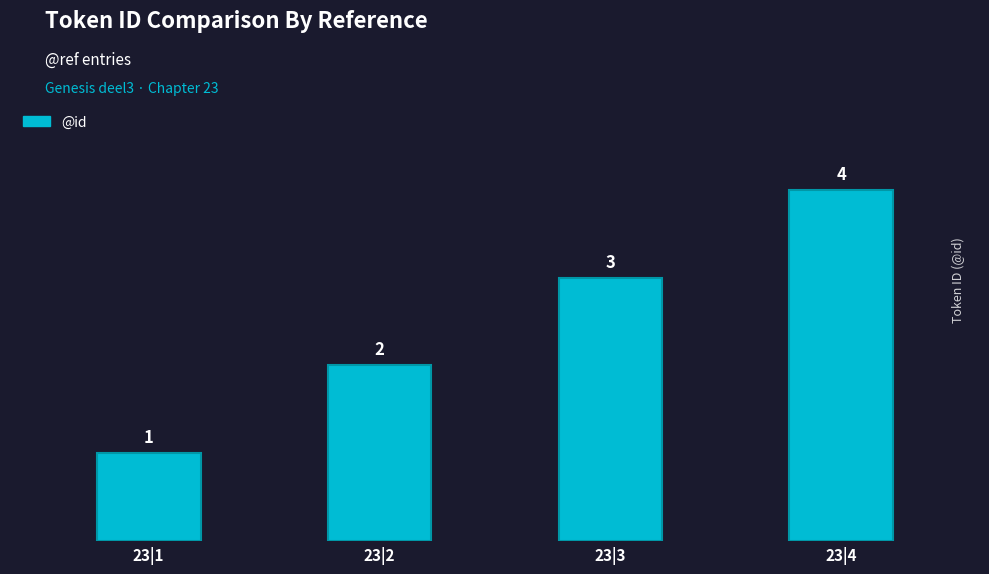

The value at 23|3 is 3. True or false?

True